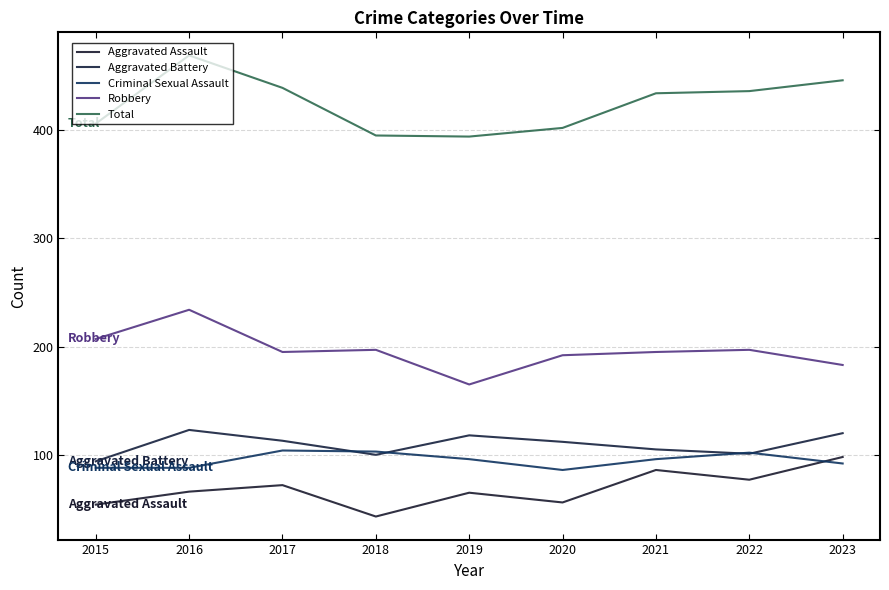

Rank the categories by Total value from highest to lowest.

2016, 2023, 2017, 2022, 2021, 2015, 2020, 2018, 2019